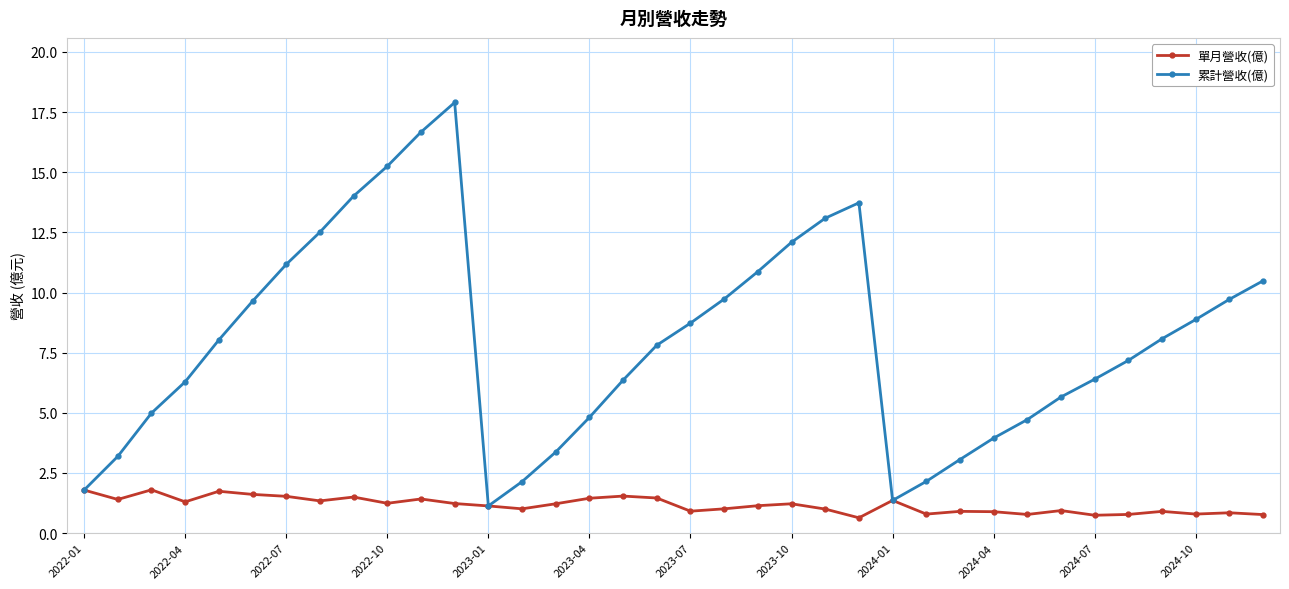

What is the value of the 累計營收(億) point at the 20th from the left?

9.7